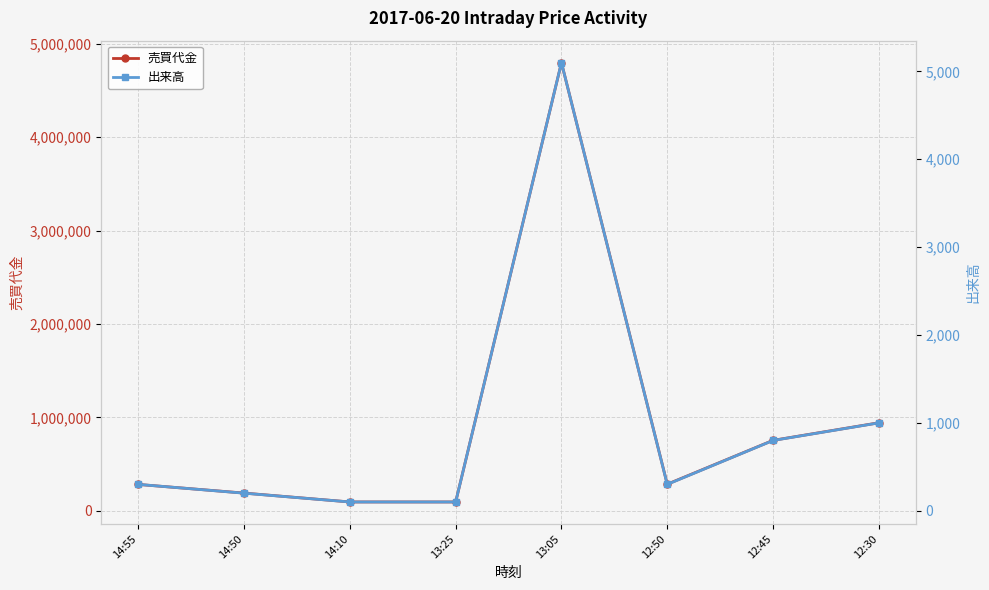

What are all the series names shown in the legend?

売買代金, 出来高